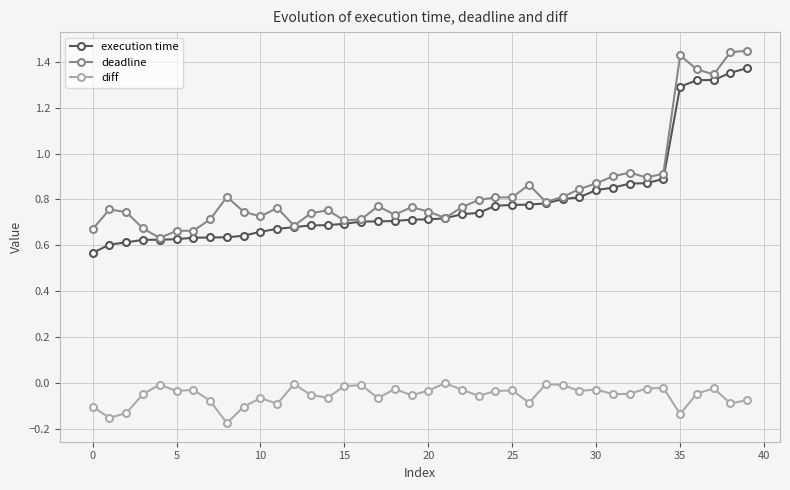

True or false: diff and execution time cross at least once.

False